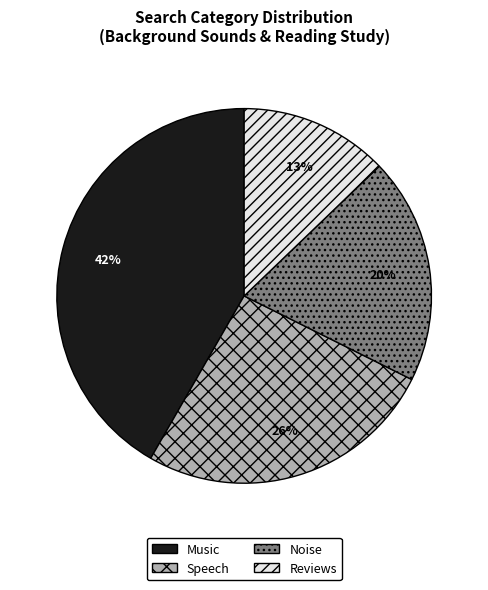

To the nearest percent, what is the difference between the largest and smallest slice percentages?

29%